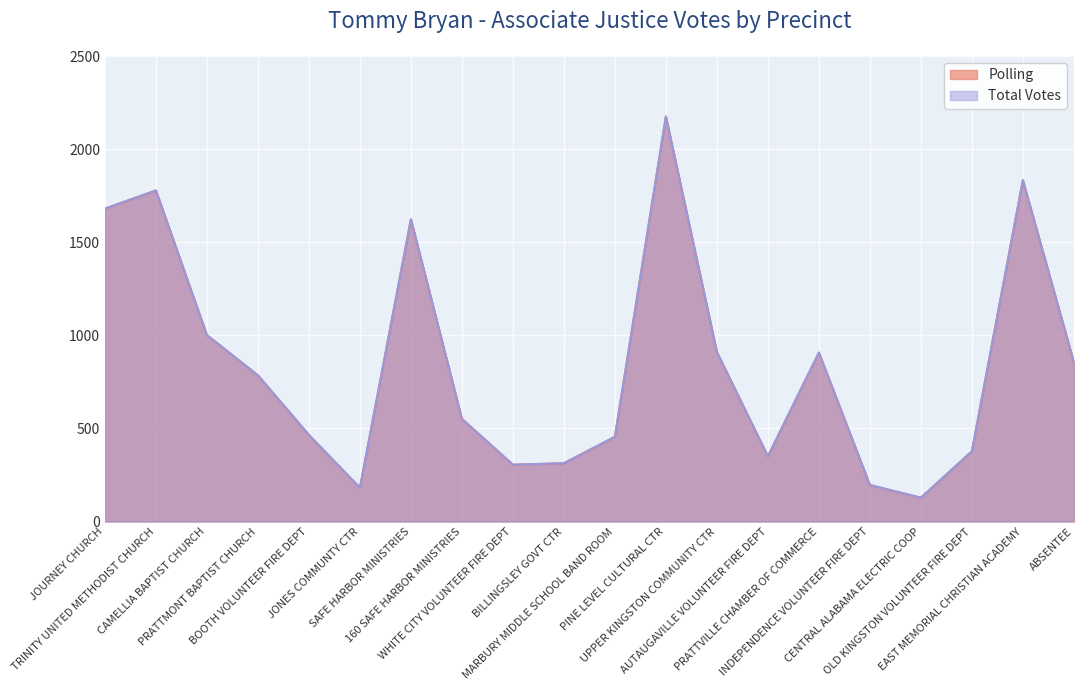

Is it true that Total Votes equals 1538 at UPPER KINGSTON COMMUNITY CTR?

False